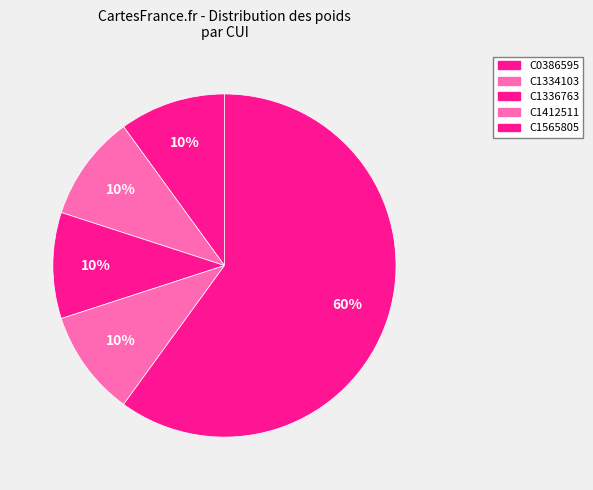

What is the majority slice?

C1565805